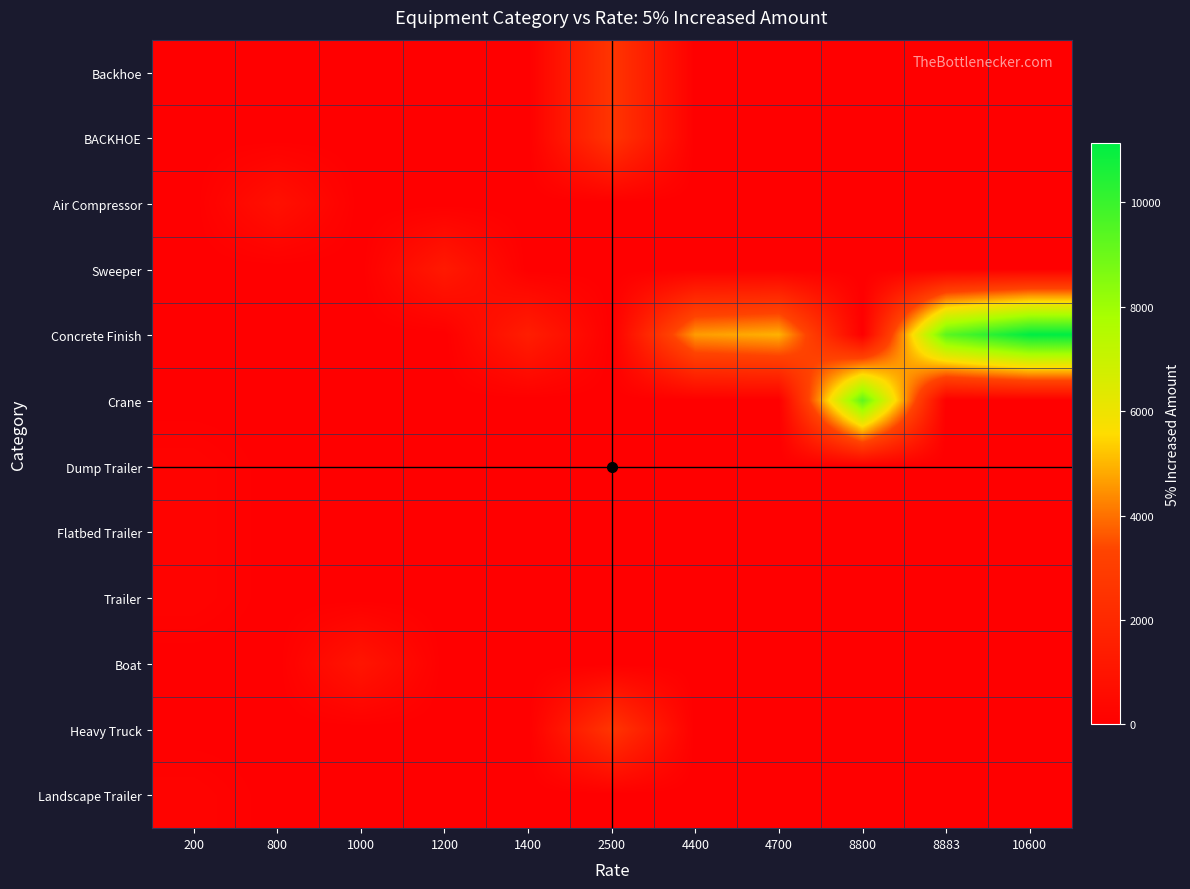

Reading left to right, extract all data points from this chart.

Backhoe: 200=0	800=0	1000=0	1200=0	1400=0	2500=2625	4400=0	4700=0	8800=0	8883=0	10600=0
BACKHOE: 200=0	800=0	1000=0	1200=0	1400=0	2500=2625	4400=0	4700=0	8800=0	8883=0	10600=0
Air Compressor: 200=0	800=840	1000=0	1200=0	1400=0	2500=0	4400=0	4700=0	8800=0	8883=0	10600=0
Sweeper: 200=0	800=0	1000=0	1200=1260	1400=0	2500=0	4400=0	4700=0	8800=0	8883=0	10600=0
Concrete Finish: 200=0	800=0	1000=0	1200=0	1400=1470	2500=0	4400=4620	4700=4935	8800=0	8883=9327	10600=11130
Crane: 200=0	800=0	1000=0	1200=0	1400=0	2500=0	4400=0	4700=0	8800=9240	8883=0	10600=0
Dump Trailer: 200=210	800=0	1000=0	1200=0	1400=0	2500=0	4400=0	4700=0	8800=0	8883=0	10600=0
Flatbed Trailer: 200=210	800=0	1000=0	1200=0	1400=0	2500=0	4400=0	4700=0	8800=0	8883=0	10600=0
Trailer: 200=210	800=0	1000=0	1200=0	1400=0	2500=0	4400=0	4700=0	8800=0	8883=0	10600=0
Boat: 200=0	800=0	1000=1050	1200=0	1400=0	2500=0	4400=0	4700=0	8800=0	8883=0	10600=0
Heavy Truck: 200=0	800=0	1000=0	1200=0	1400=0	2500=2625	4400=0	4700=0	8800=0	8883=0	10600=0
Landscape Trailer: 200=210	800=0	1000=0	1200=0	1400=0	2500=0	4400=0	4700=0	8800=0	8883=0	10600=0